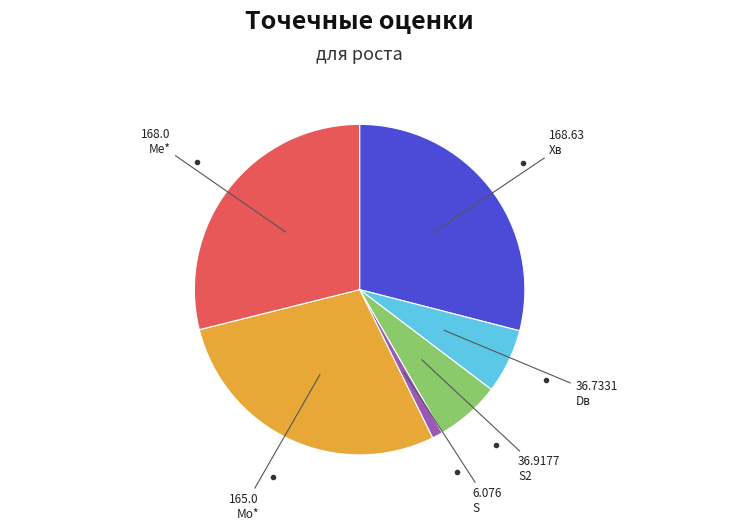

Is there any slice that represents more than half of the pie?

No